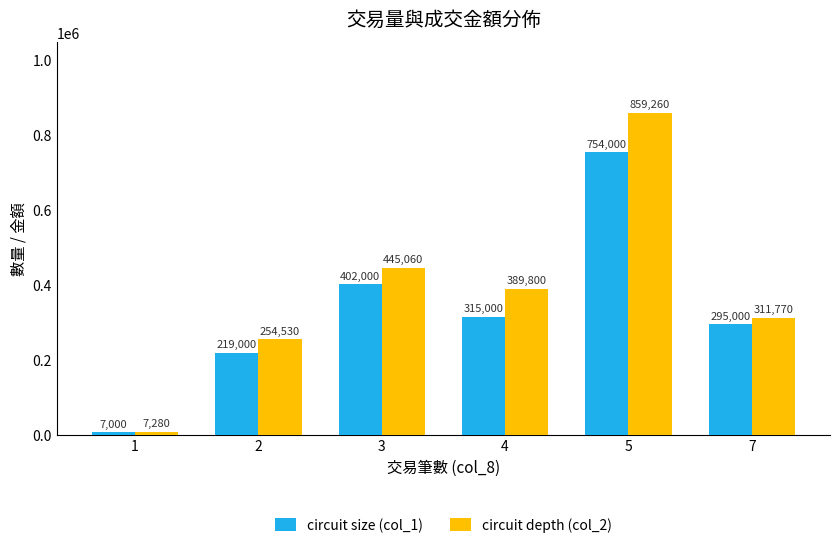

Which series has the largest total across all categories?

circuit depth (col_2)